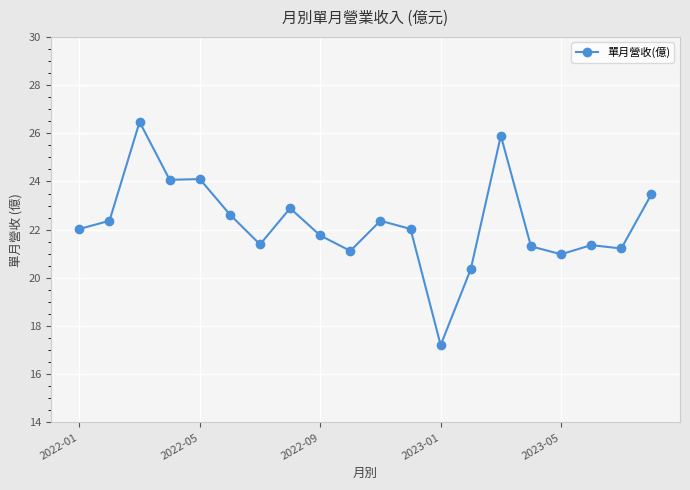

What is the difference between the maximum and minimum values?

9.3